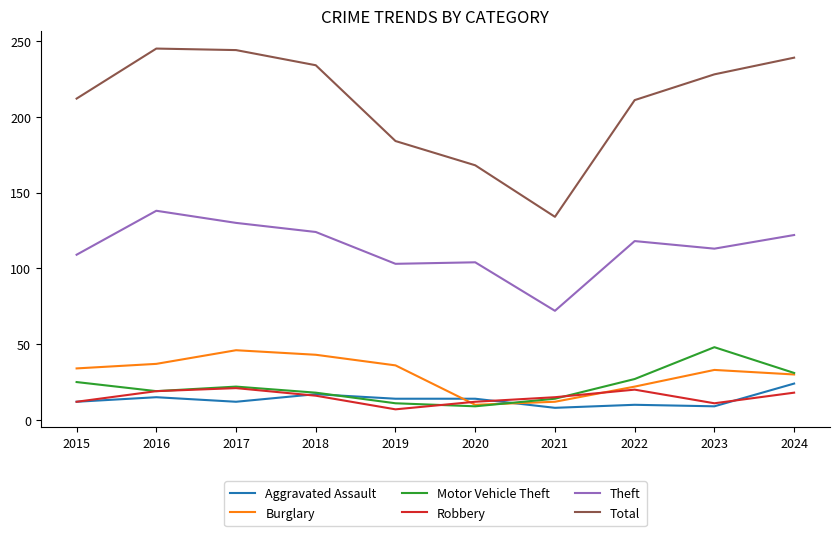

The value of Motor Vehicle Theft at 2018 is 18. True or false?

True